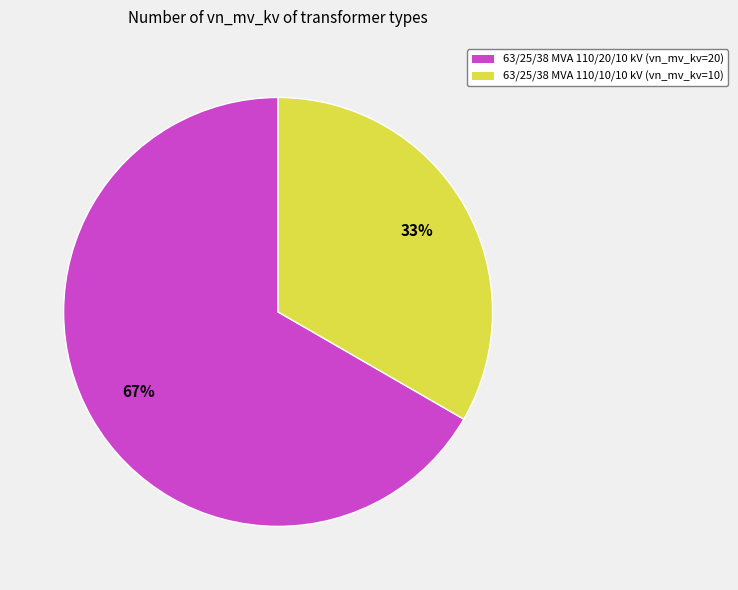

True or false: 63/25/38 MVA 110/10/10 kV accounts for 23% of the total.

False